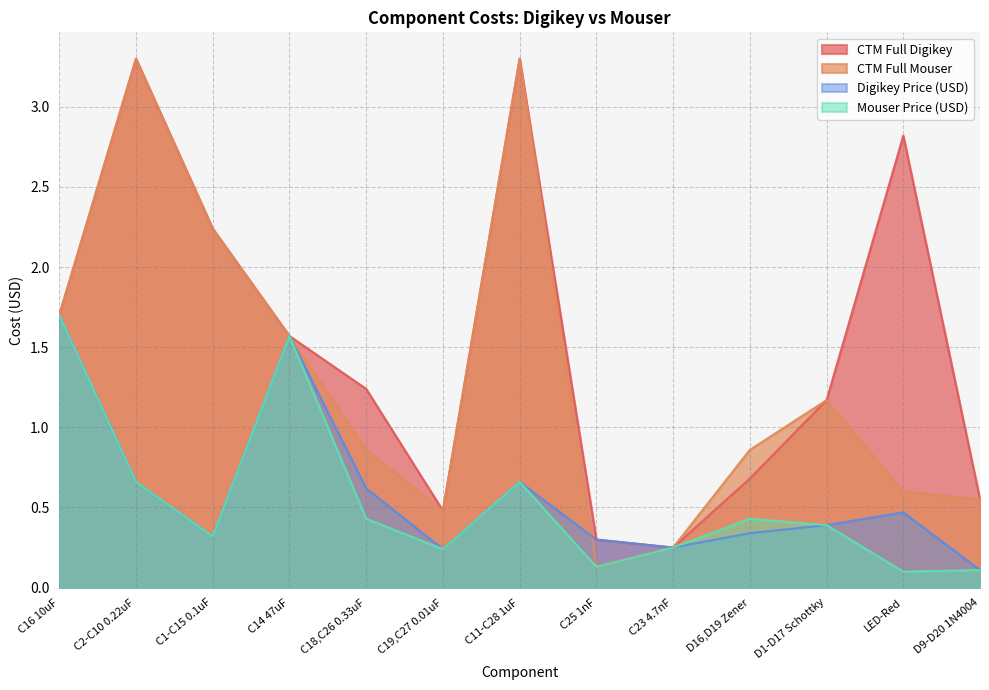

Reading right to left, list all the values displayed in this chart.

CTM Full Digikey: D9-D20 1N4004=0.6	LED-Red=2.8	D1-D17 Schottky=1.2	D16,D19 Zener=0.7	C23 4.7nF=0.2	C25 1nF=0.3	C11-C28 1uF=3.3	C19,C27 0.01uF=0.5	C18,C26 0.33uF=1.2	C14 47uF=1.6	C1-C15 0.1uF=2.2	C2-C10 0.22uF=3.3	C16 10uF=1.7
CTM Full Mouser: D9-D20 1N4004=0.6	LED-Red=0.6	D1-D17 Schottky=1.2	D16,D19 Zener=0.9	C23 4.7nF=0.2	C25 1nF=0.1	C11-C28 1uF=3.3	C19,C27 0.01uF=0.5	C18,C26 0.33uF=0.9	C14 47uF=1.6	C1-C15 0.1uF=2.2	C2-C10 0.22uF=3.3	C16 10uF=1.7
Digikey Price (USD): D9-D20 1N4004=0.1	LED-Red=0.5	D1-D17 Schottky=0.4	D16,D19 Zener=0.3	C23 4.7nF=0.2	C25 1nF=0.3	C11-C28 1uF=0.7	C19,C27 0.01uF=0.2	C18,C26 0.33uF=0.6	C14 47uF=1.6	C1-C15 0.1uF=0.3	C2-C10 0.22uF=0.7	C16 10uF=1.7
Mouser Price (USD): D9-D20 1N4004=0.1	LED-Red=0.1	D1-D17 Schottky=0.4	D16,D19 Zener=0.4	C23 4.7nF=0.2	C25 1nF=0.1	C11-C28 1uF=0.7	C19,C27 0.01uF=0.2	C18,C26 0.33uF=0.4	C14 47uF=1.6	C1-C15 0.1uF=0.3	C2-C10 0.22uF=0.7	C16 10uF=1.7